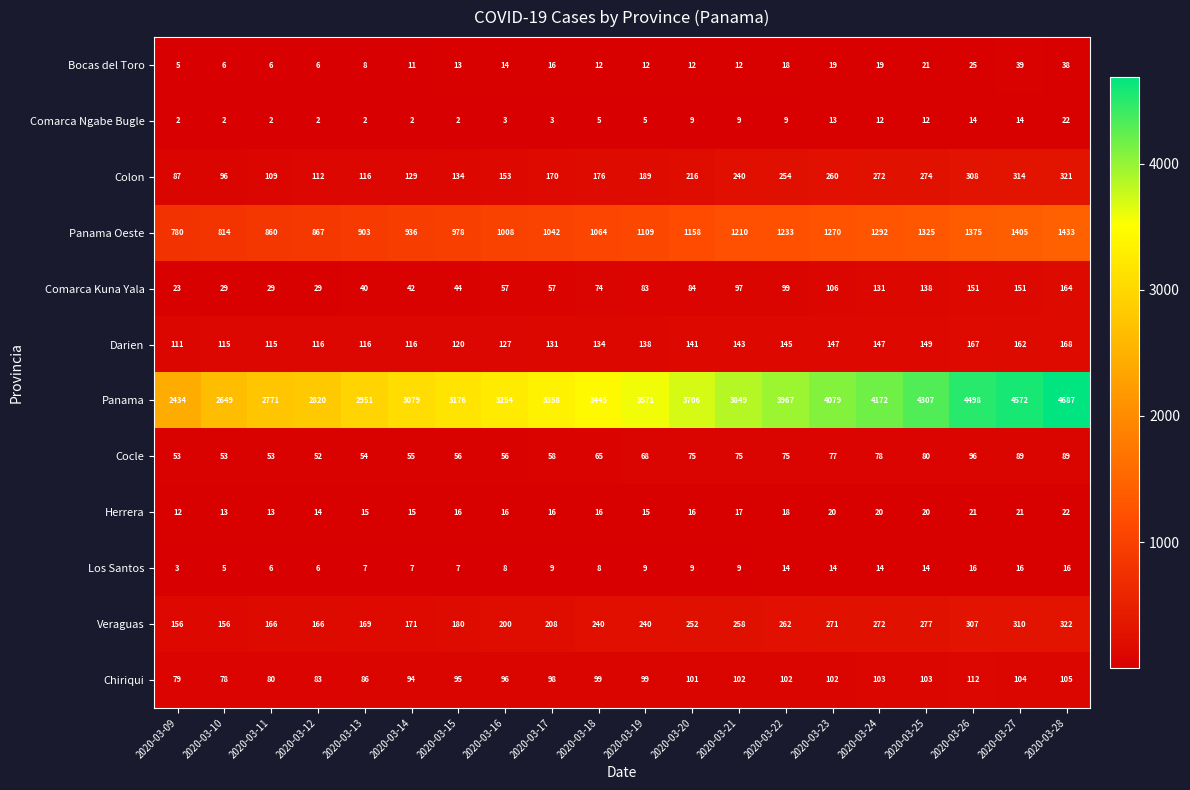

True or false: Veraguas has a value of 166 at 2020-03-11.

True